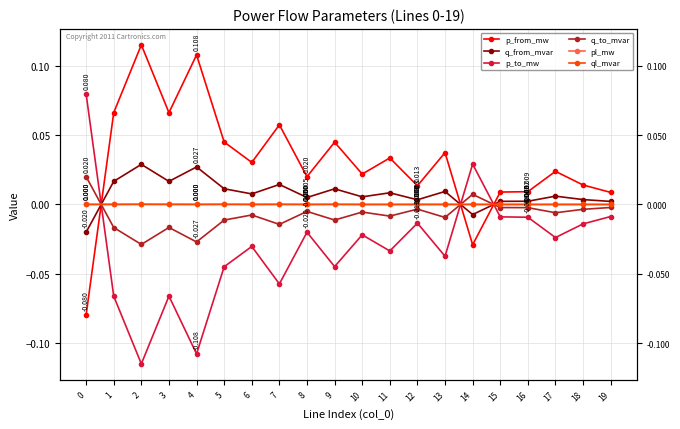

Is this an area chart (filled region under the line)?

No